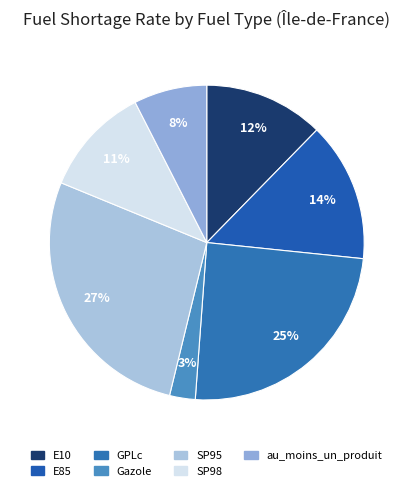

To the nearest percent, what percentage of the pie is SP95?

27%